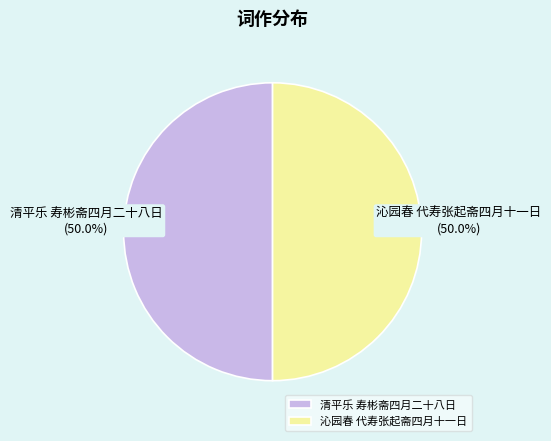

What percentage is NOT represented by 沁园春 代寿张起斋四月十一日?

50.0%